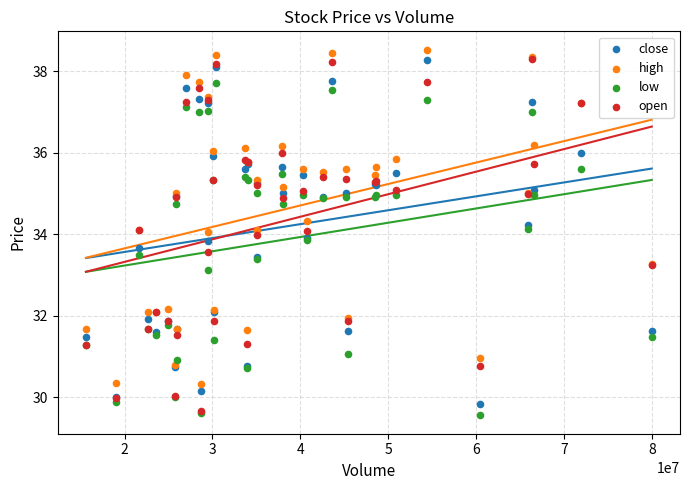

Which series contains the highest Y value?

high